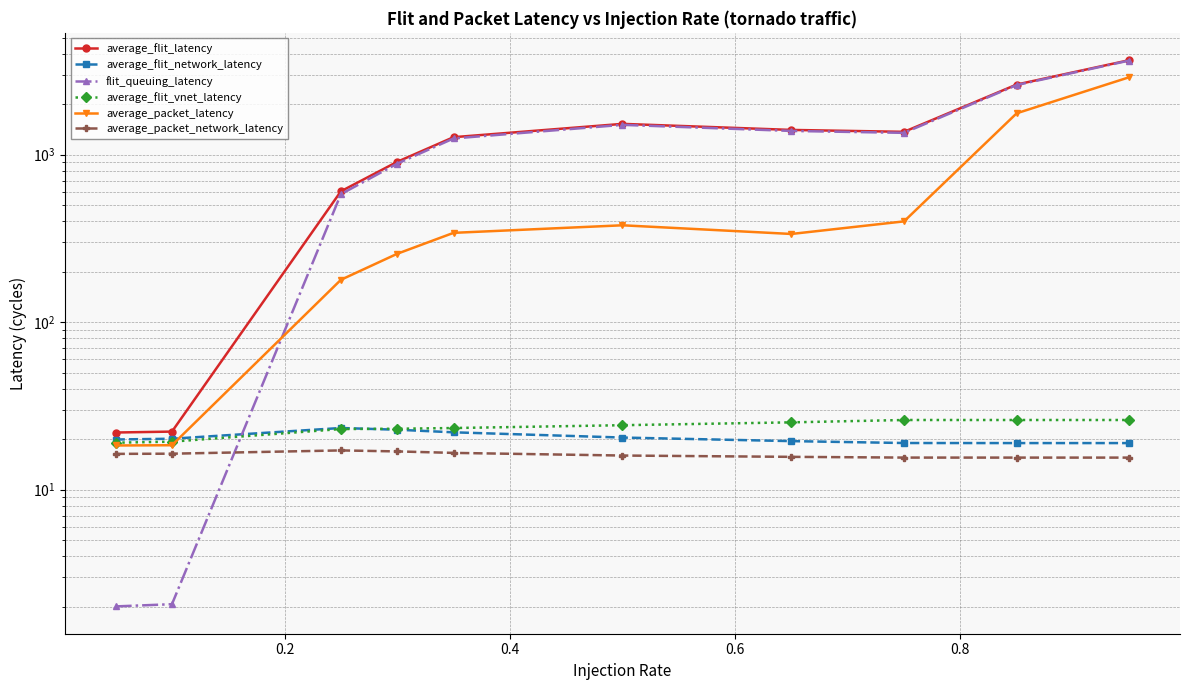

True or false: average_packet_network_latency has more than 2 interior local peaks.

False